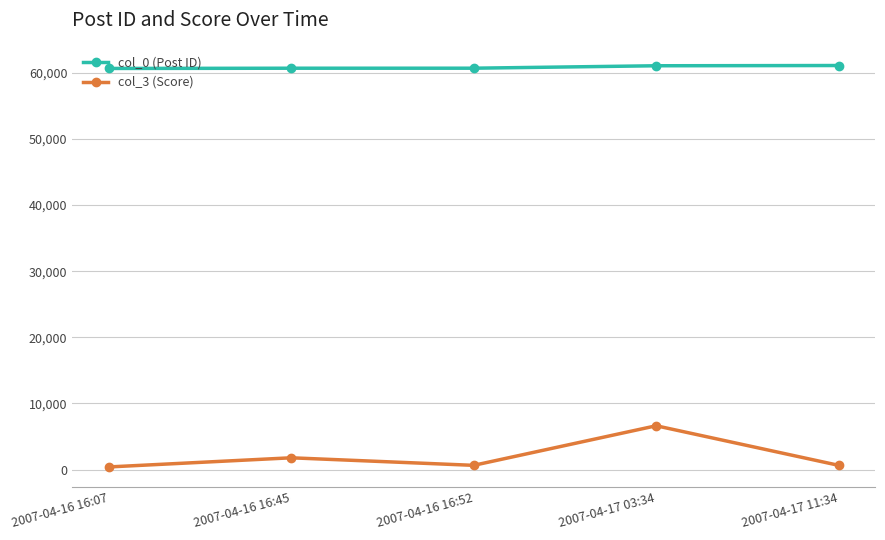

True or false: col_3 (Score) and col_0 (Post ID) intersect in this chart.

False